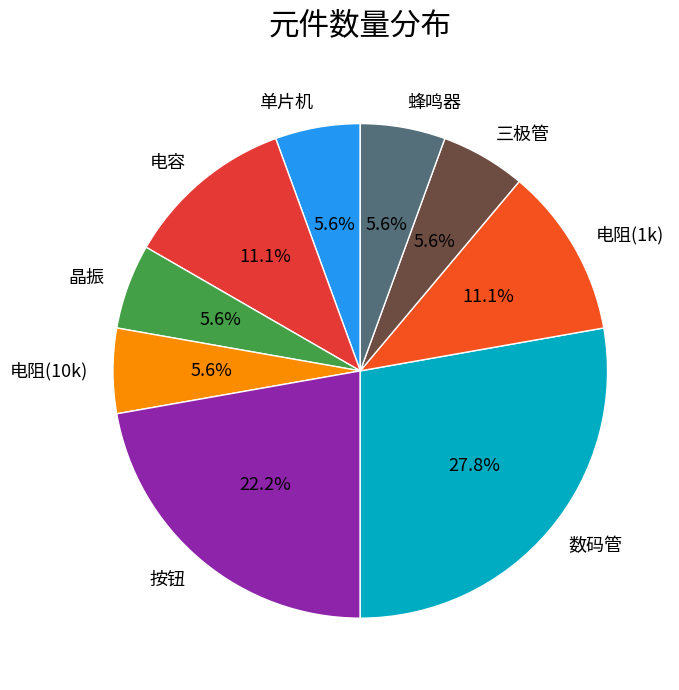

Which slice is the largest?

数码管